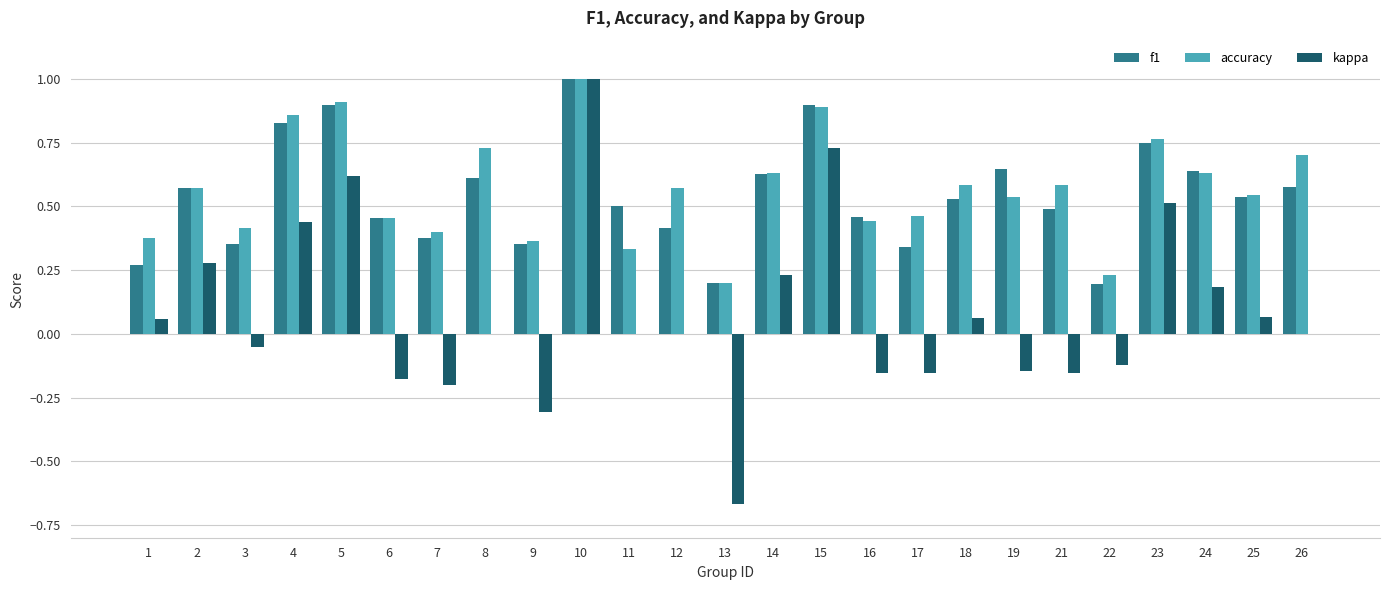

What is the highest value of the f1 series?

1.0